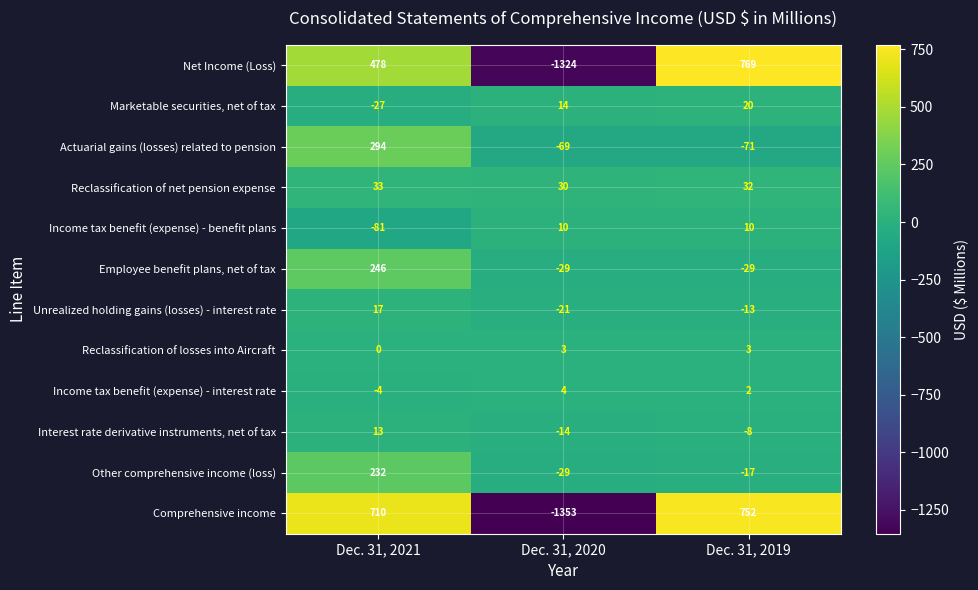

Rank the series by their maximum value, from highest to lowest.

Net Income (Loss), Comprehensive income, Actuarial gains (losses) related to pension, Employee benefit plans, net of tax, Other comprehensive income (loss), Reclassification of net pension expense, Marketable securities, net of tax, Unrealized holding gains (losses) - interest rate, Interest rate derivative instruments, net of tax, Income tax benefit (expense) - benefit plans, Income tax benefit (expense) - interest rate, Reclassification of losses into Aircraft